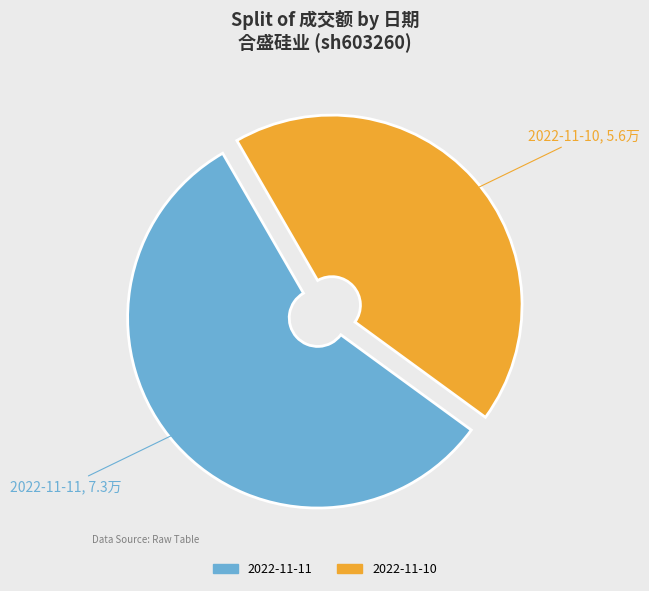

Does any single category account for the majority?

Yes